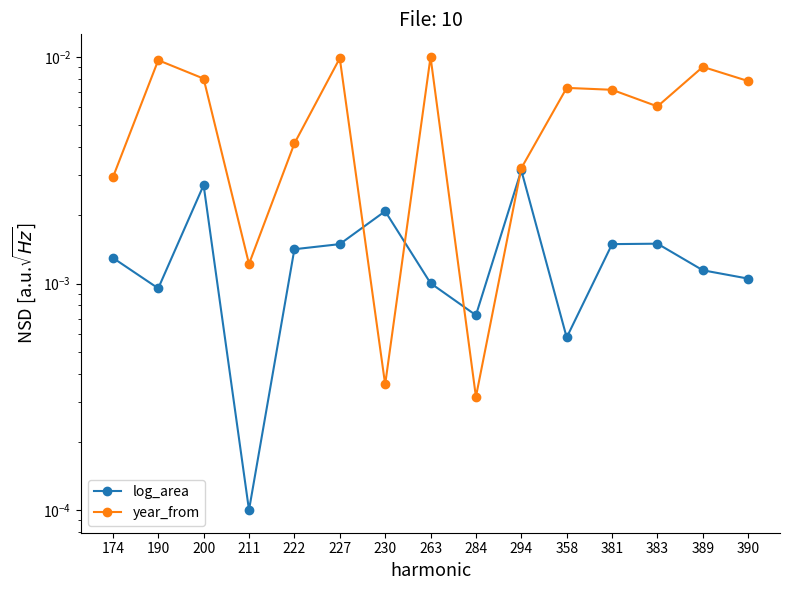

Is this an area chart (filled region under the line)?

No